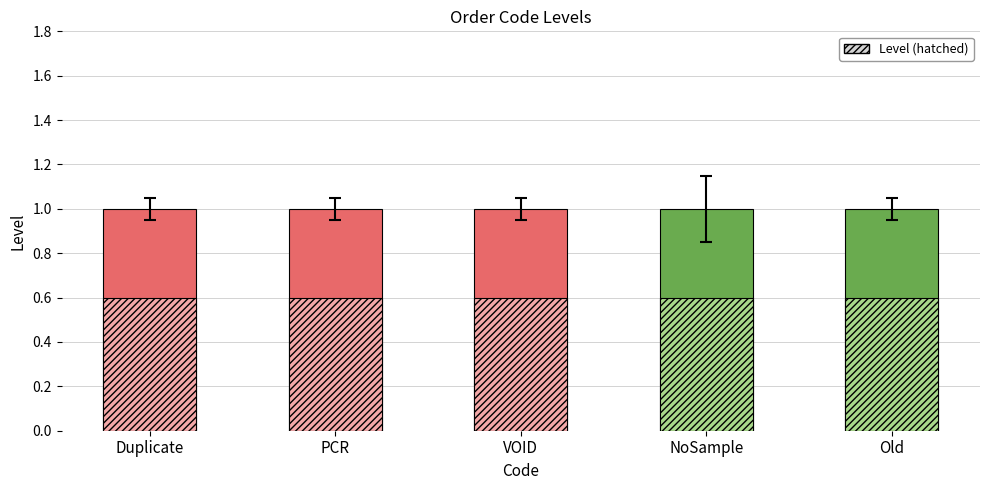

Rank the series at Old from highest to lowest value.

Level (solid), Level (hatched)